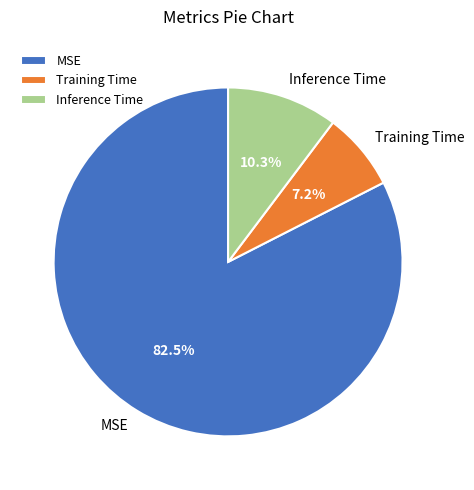

How much of the chart is everything except Training Time?

92.8%